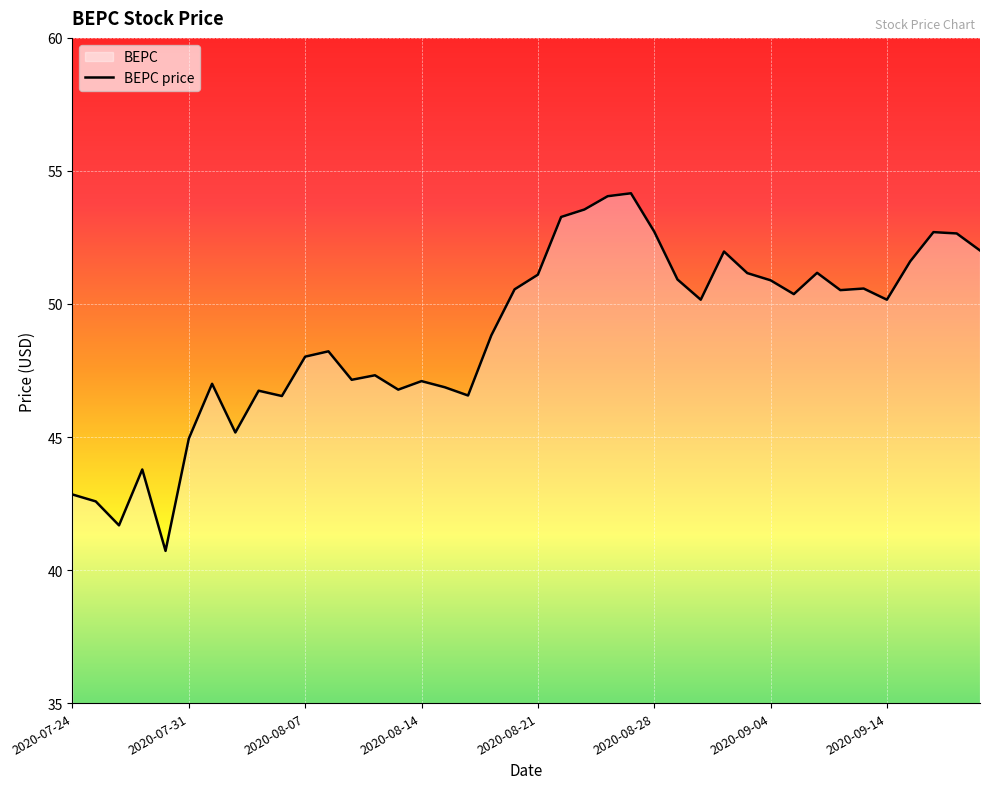

How many interior local peaks (higher than both neighbors) does the data have?

11